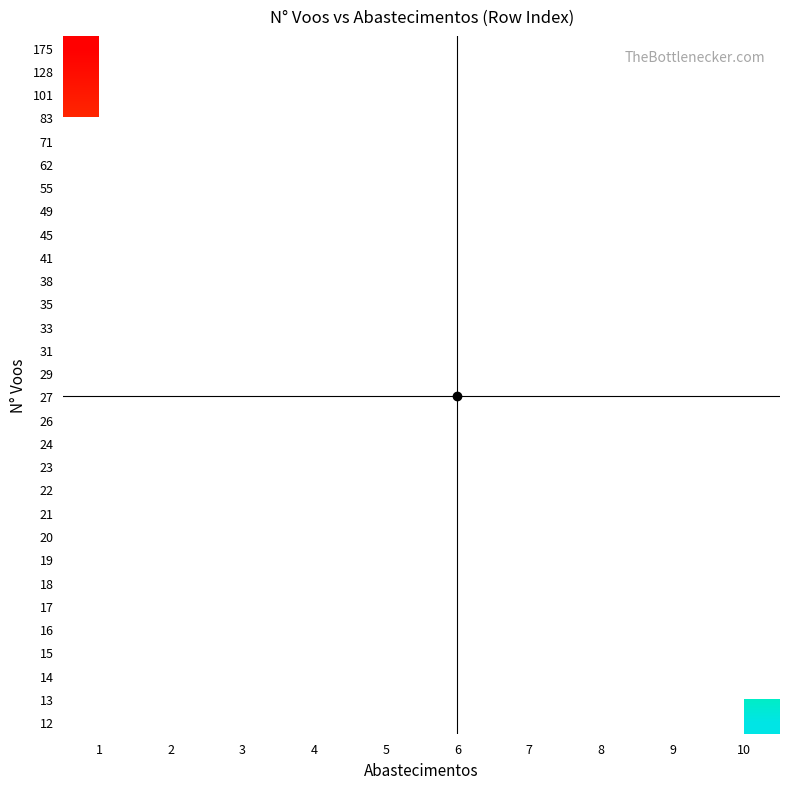

How many distinct data groups are displayed?

30